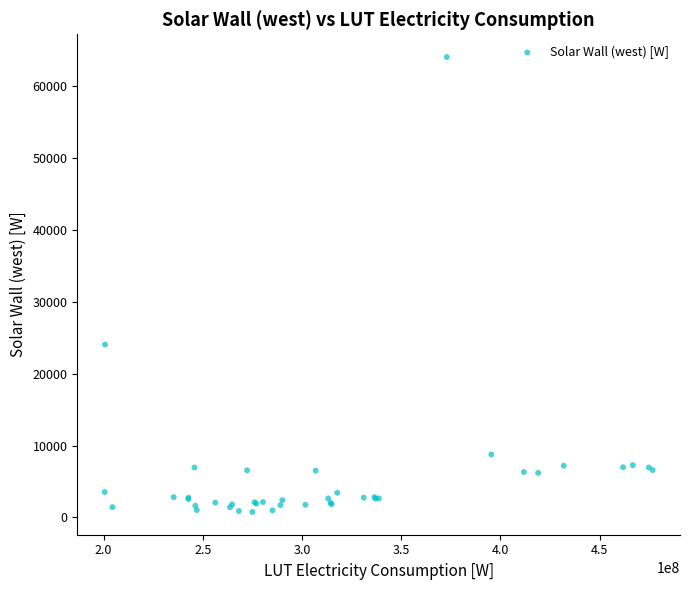

What Y value in the scatter plot is closest to 32428?

24071